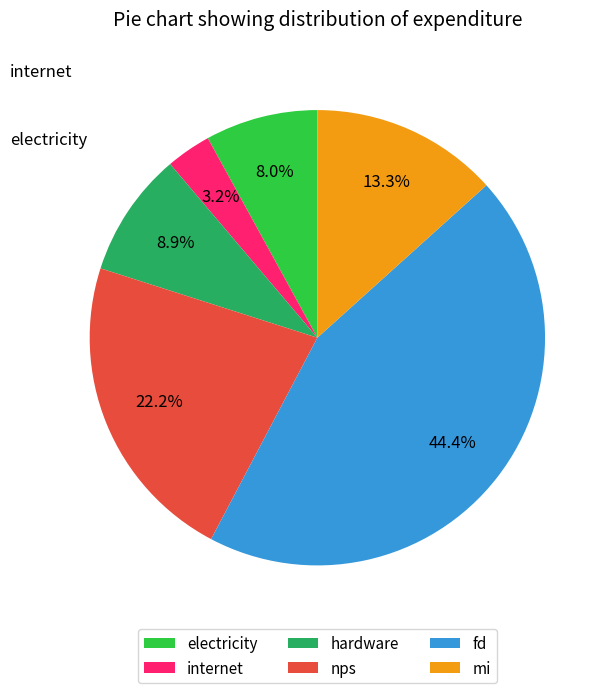

Rank the categories by value from highest to lowest.

fd, nps, mi, hardware, electricity, internet